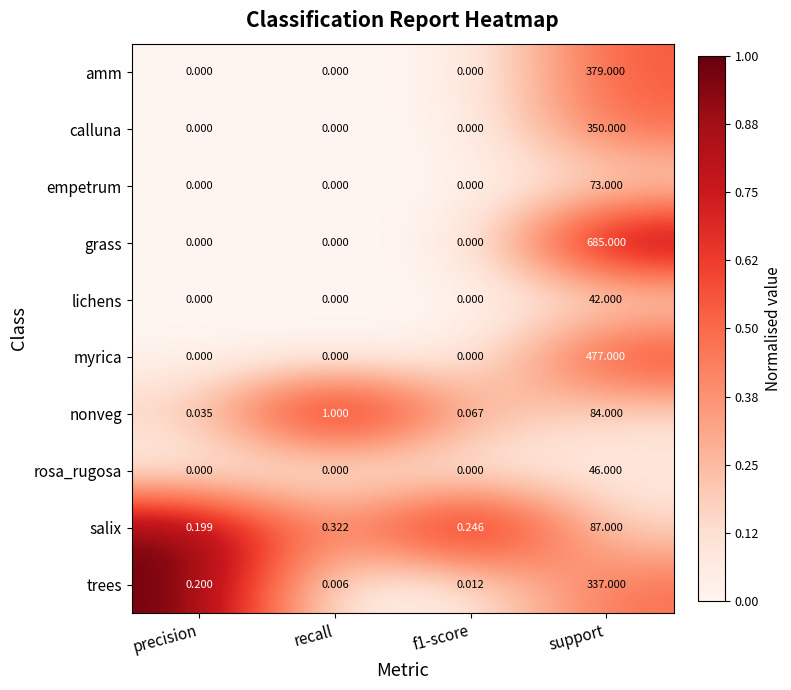

Which series has the largest range (max minus min)?

grass